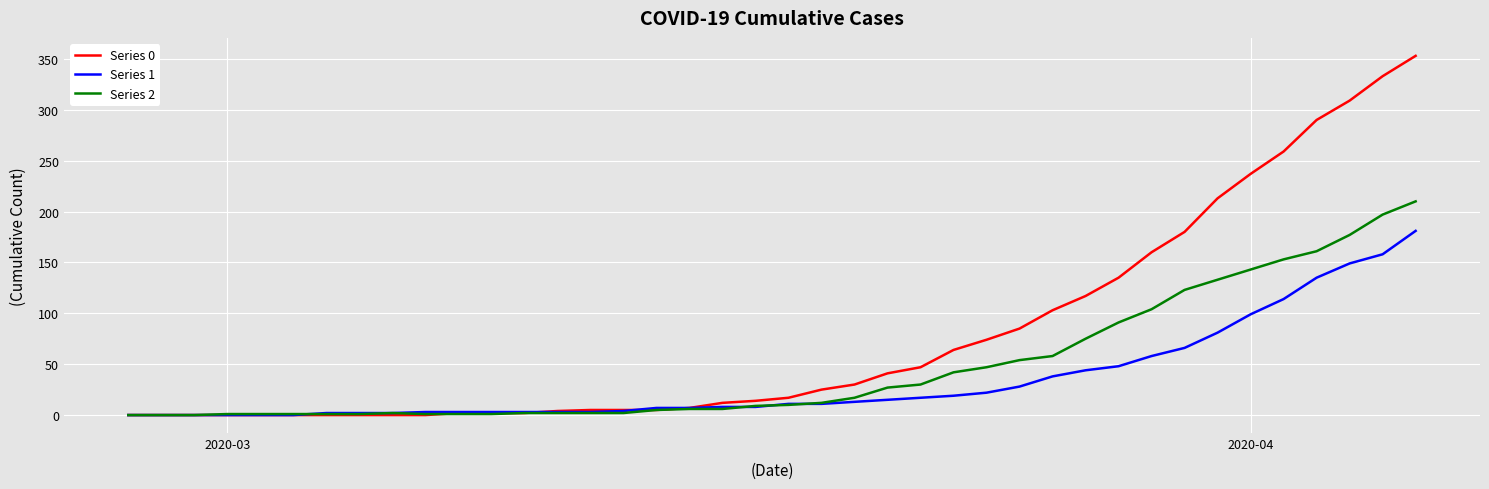

What is the sum of all Series 0 values?

3130